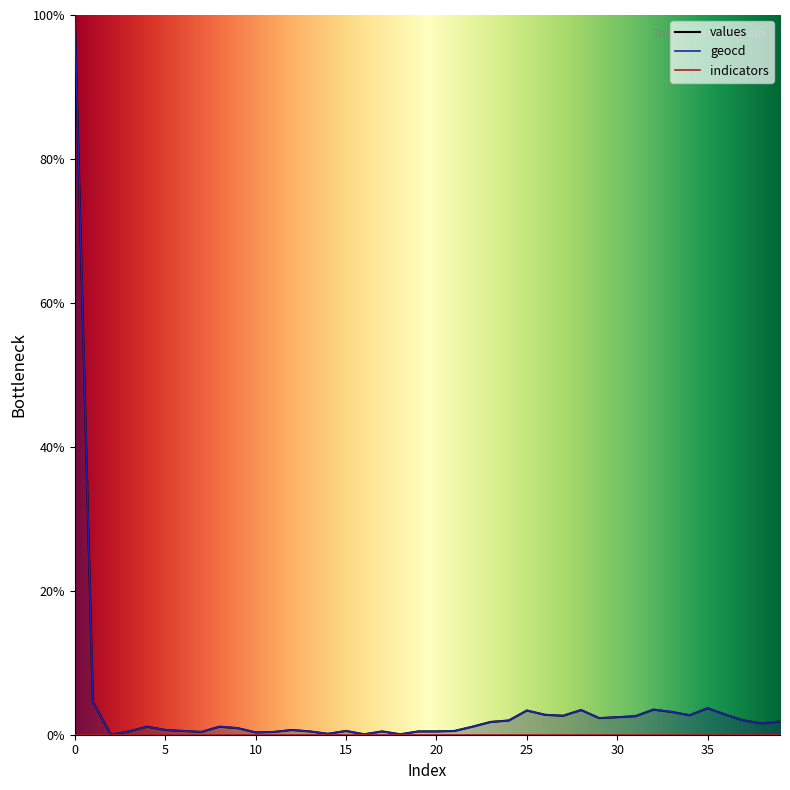

Reading left to right, list all the values displayed in this chart.

values: 100.0	4.5	0.0	0.5	1.1	0.7	0.5	0.4	1.1	0.9	0.3	0.4	0.7	0.5	0.1	0.5	0.1	0.5	0.1	0.5	0.5	0.5	1.1	1.8	2.0	3.4	2.8	2.6	3.4	2.3	2.4	2.6	3.5	3.2	2.7	3.7	2.8	2.0	1.6	1.8
geocd: 100.0	4.6	0.0	0.5	1.1	0.7	0.5	0.4	1.1	0.9	0.3	0.4	0.7	0.5	0.1	0.5	0.1	0.5	0.1	0.5	0.5	0.5	1.1	1.8	2.0	3.4	2.8	2.6	3.4	2.3	2.4	2.6	3.5	3.2	2.7	3.7	2.8	2.0	1.6	1.8